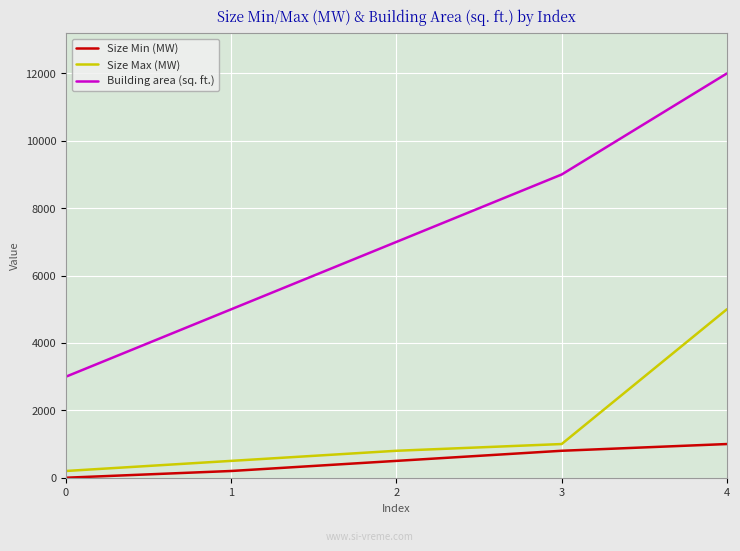

Which series has the largest total across all categories?

Building area (sq. ft.)